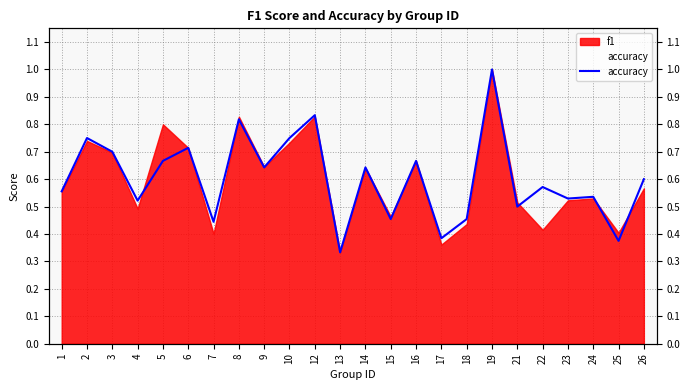

What is the change in value from 15 to 17?

-0.1